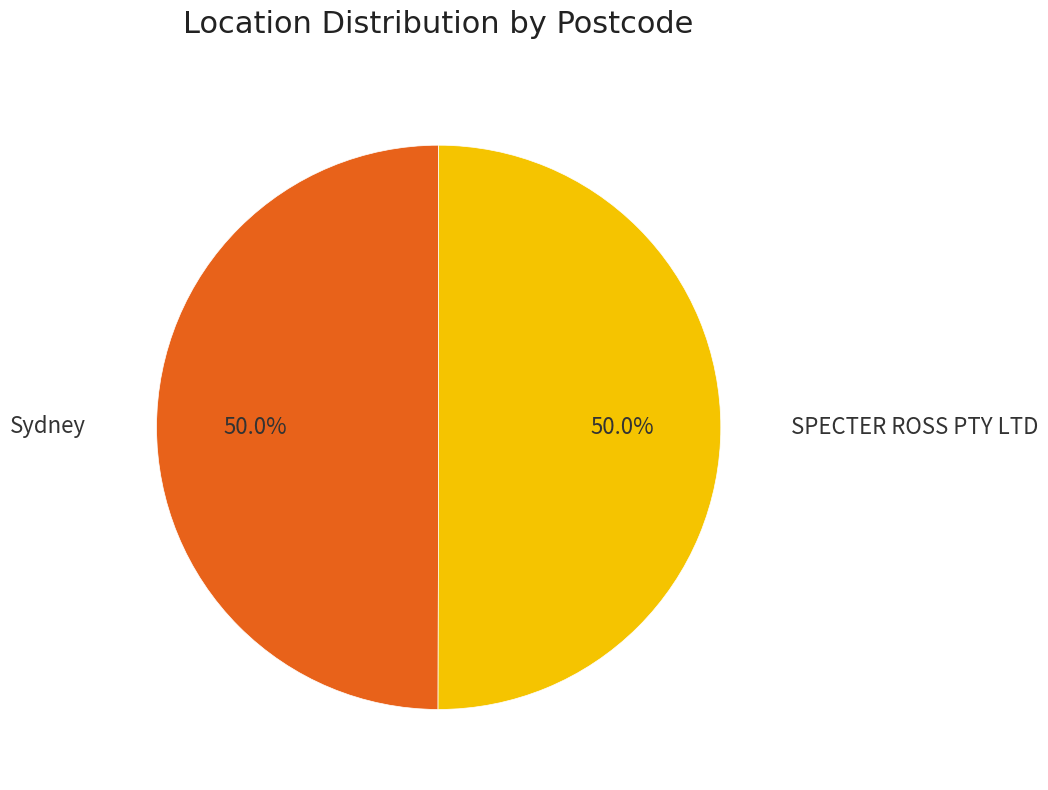

What is the ratio of the value at SPECTER ROSS PTY LTD to the value at Sydney?

1.0